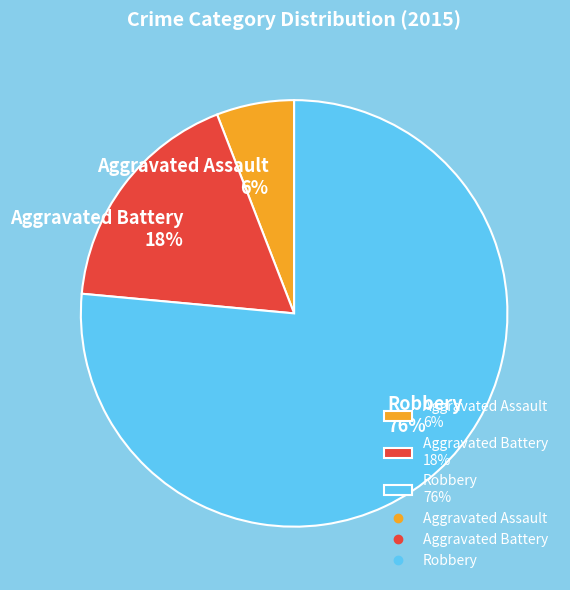

Combined, do Aggravated Assault 6% and Robbery 76% account for over 50%?

Yes